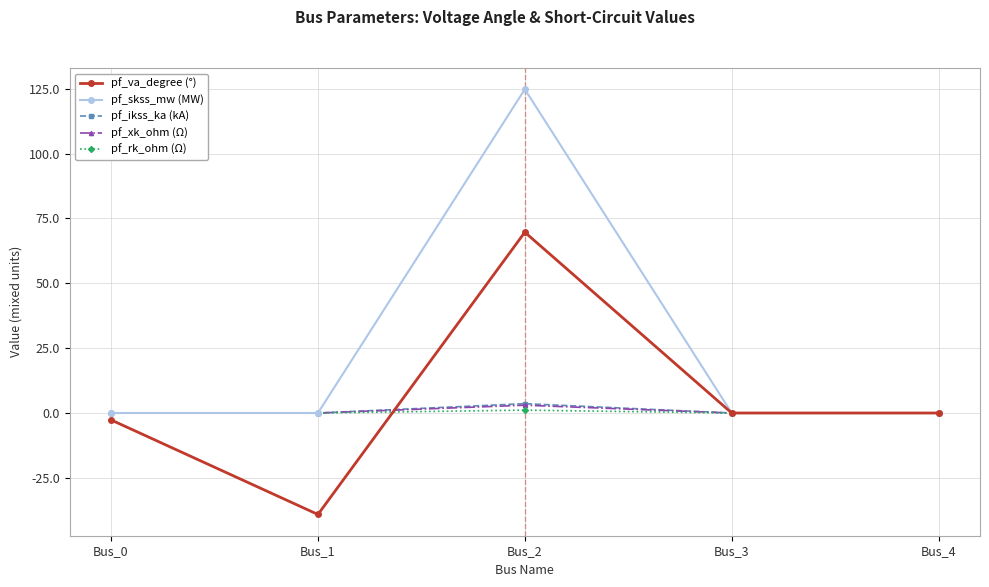

Is it true that pf_skss_mw (MW) equals 0.0 at Bus_0?

True